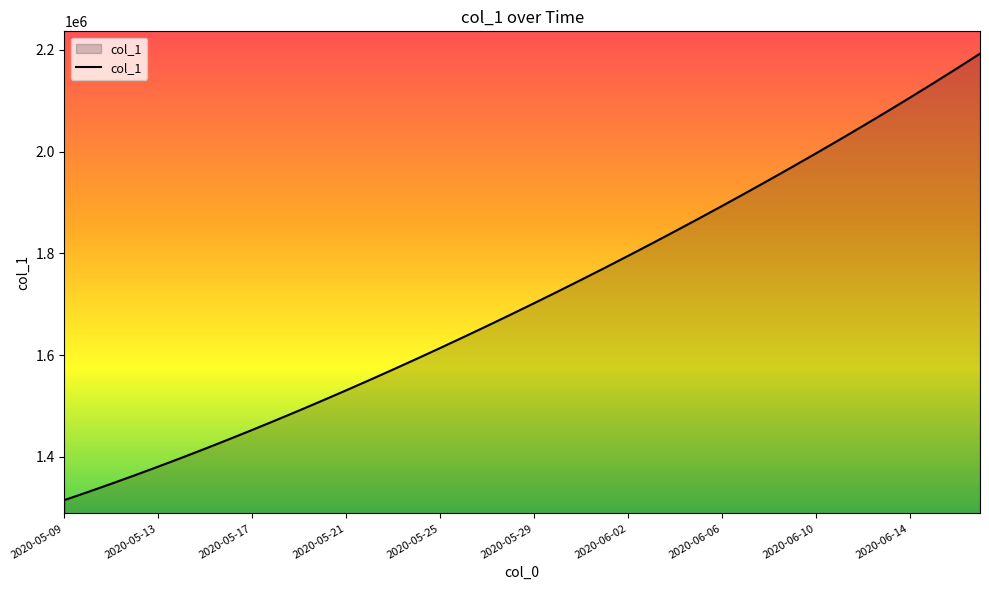

What is the maximum value shown in the chart?

2192464.8